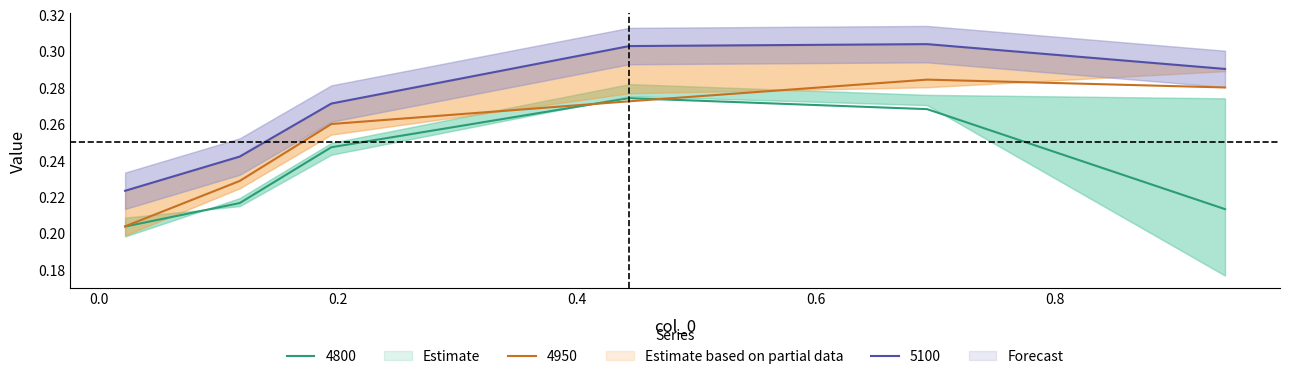

How many interior local peaks does the 4900 series have?

1